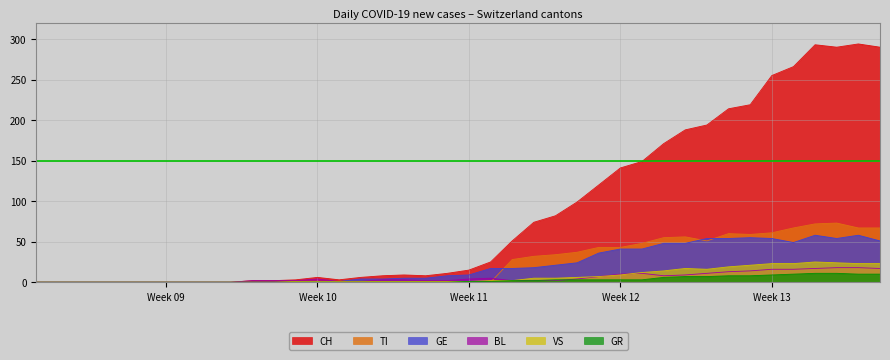

True or false: VS has more than 0 points higher than both neighbors.

True